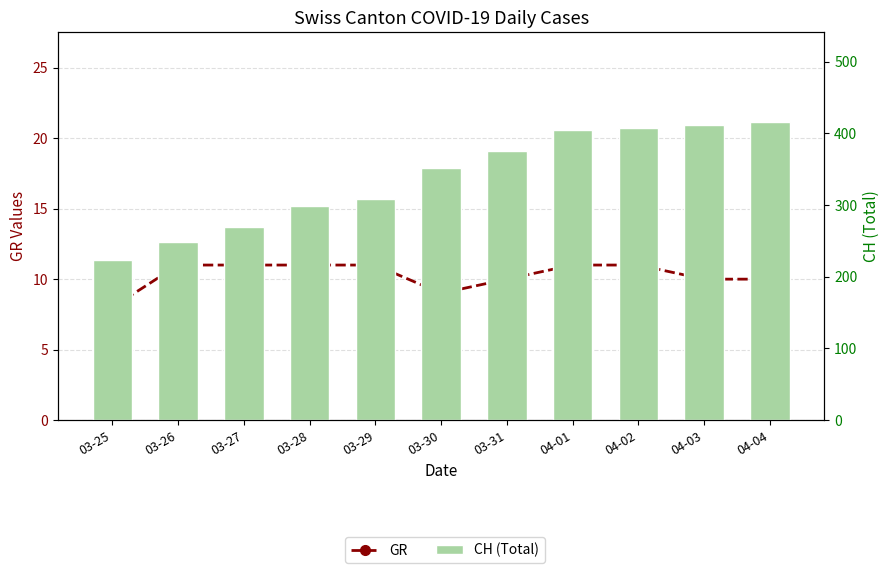

At how many categories does at least one series exceed 102?

11